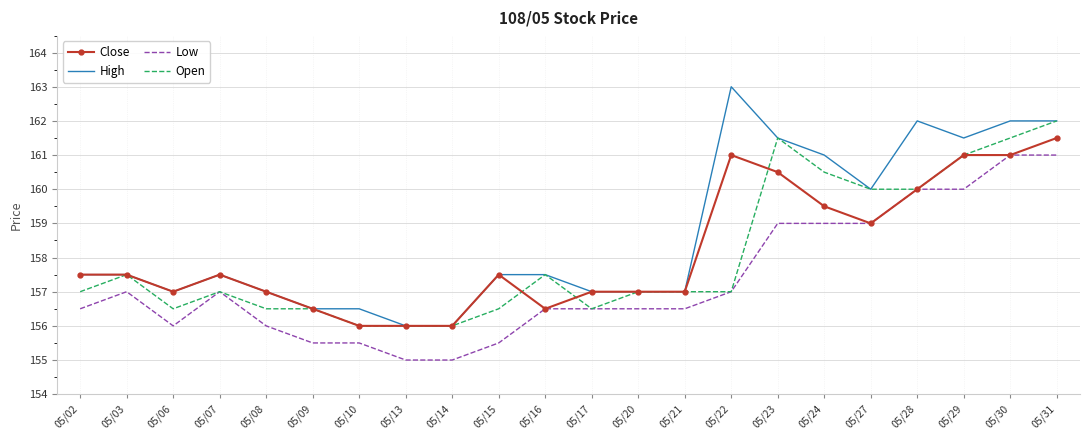

What is the difference between the maximum and minimum values in the Open series?

6.0